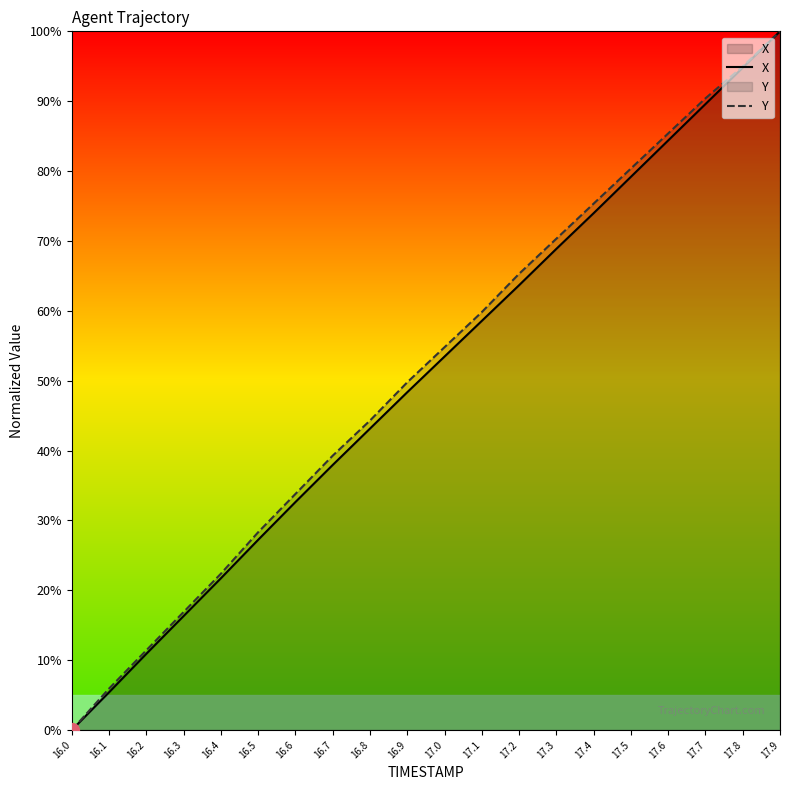

How many data points does each series have?

20